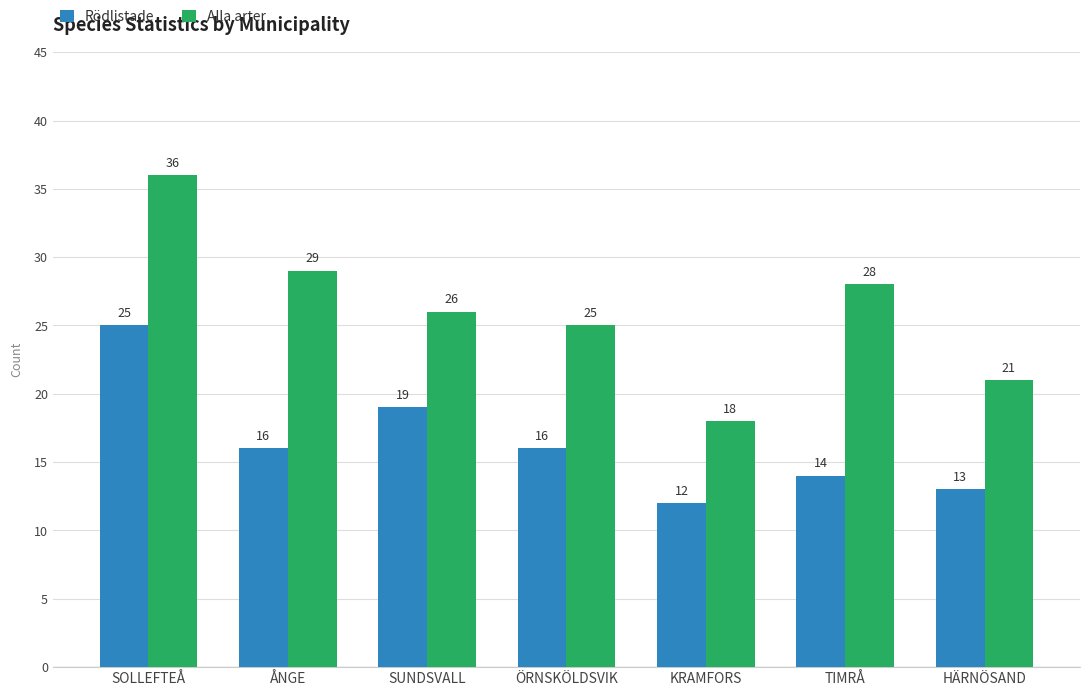

Is it true that Rödlistade equals 9 at ÅNGE?

False